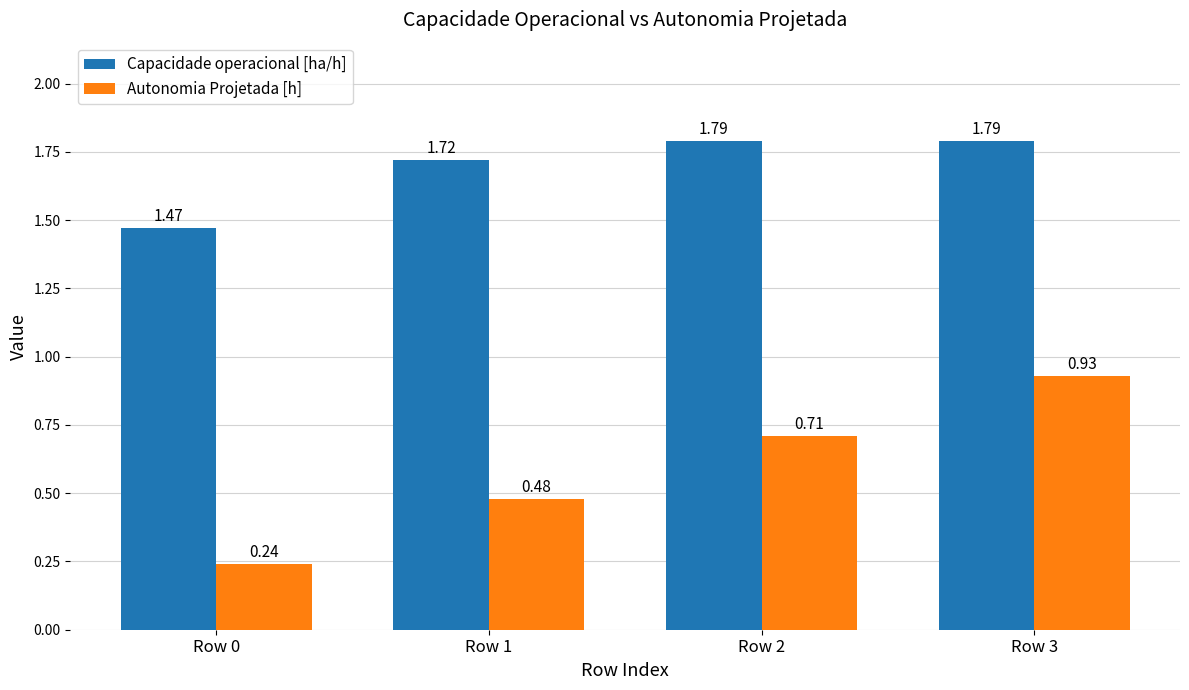

The Capacidade operacional [ha/h] series shows 0.4 at Row 2. True or false?

False